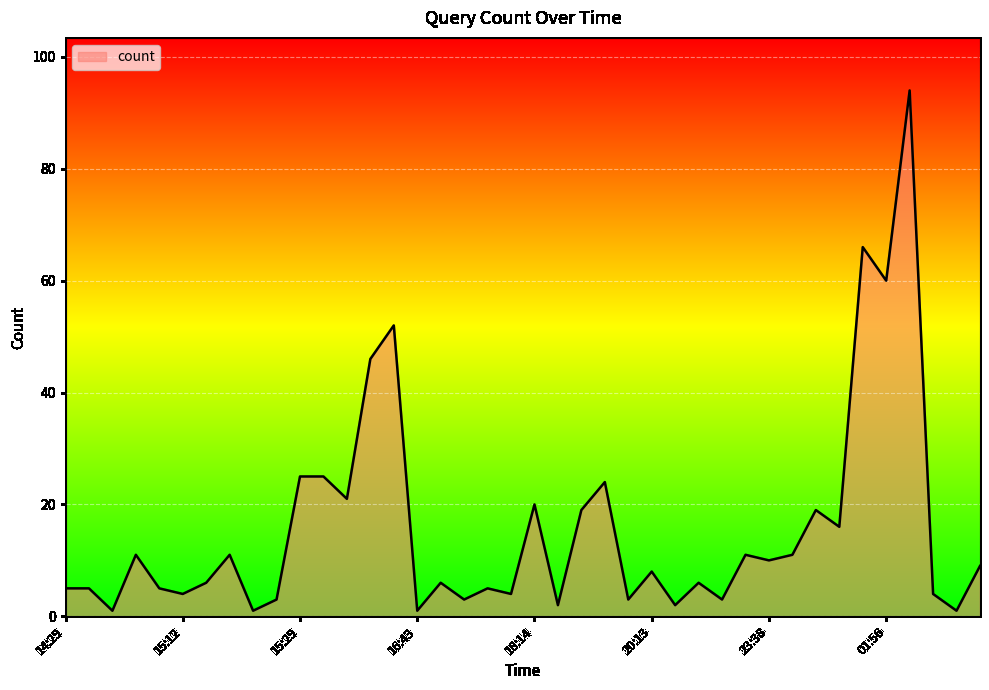

What is the difference between the maximum and minimum values?

93